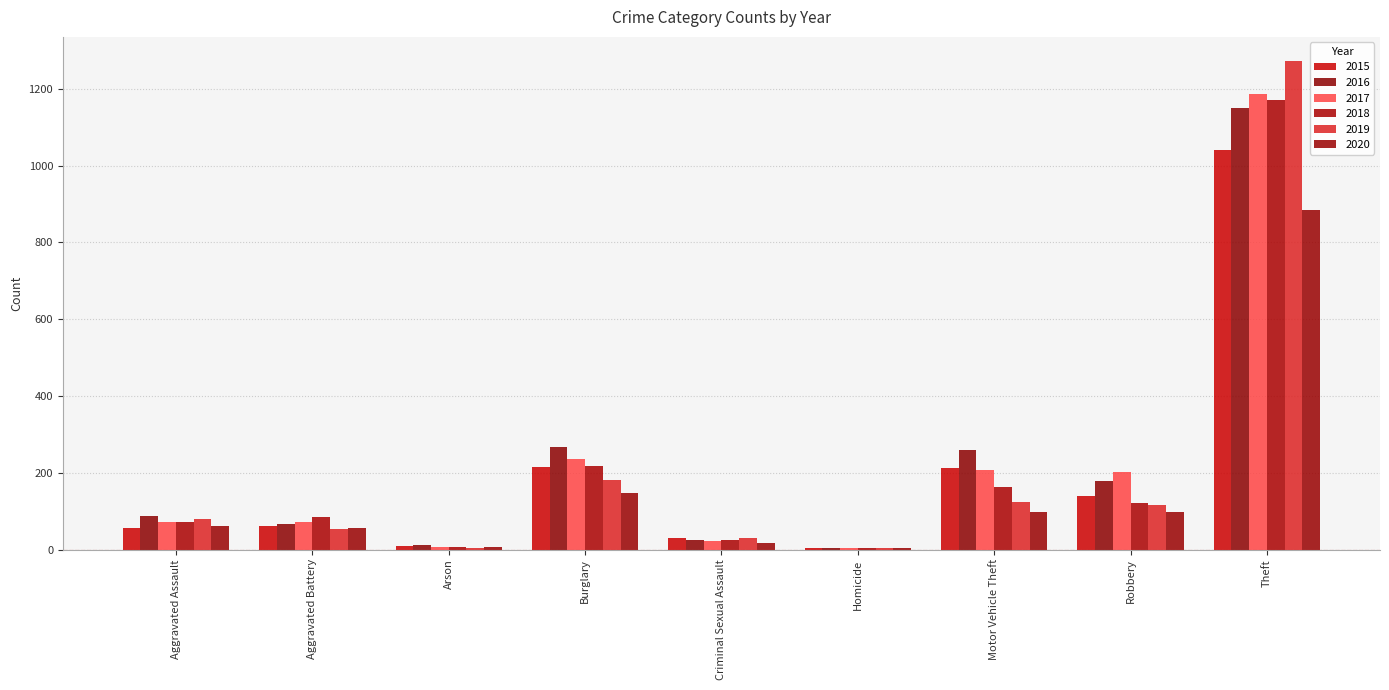

Rank the series by their maximum value, from lowest to highest.

2020, 2015, 2016, 2018, 2017, 2019